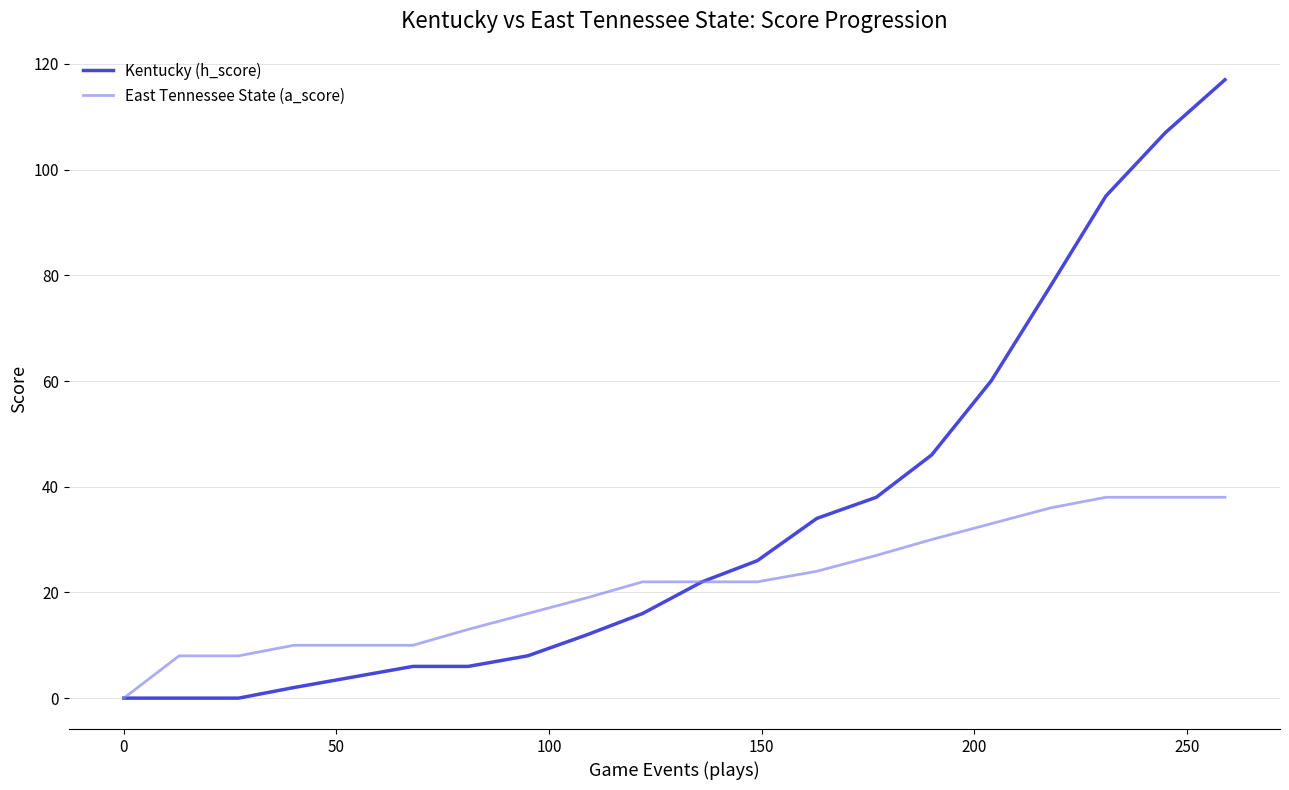

Which series has the widest spread of values?

Kentucky (h_score)